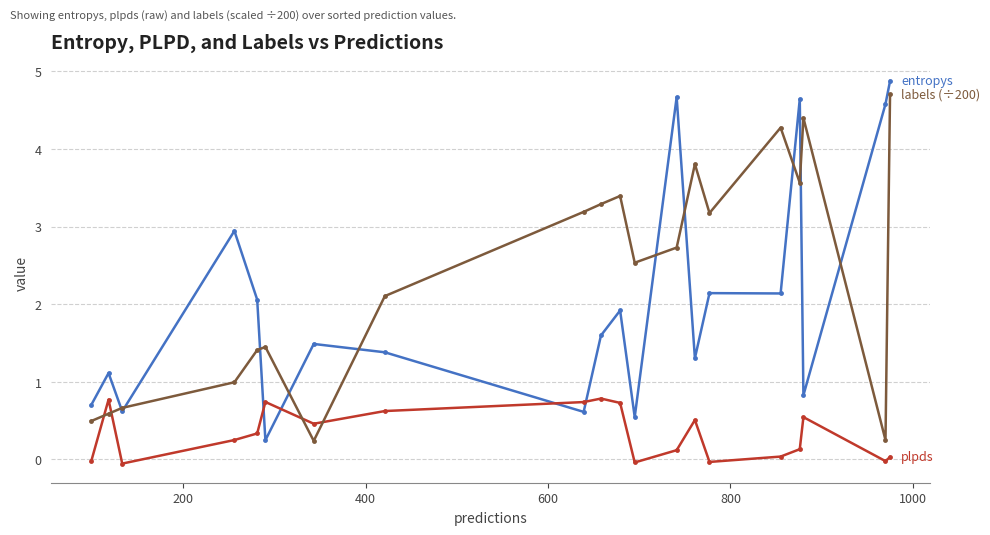

What is the maximum value shown in the chart?

4.9